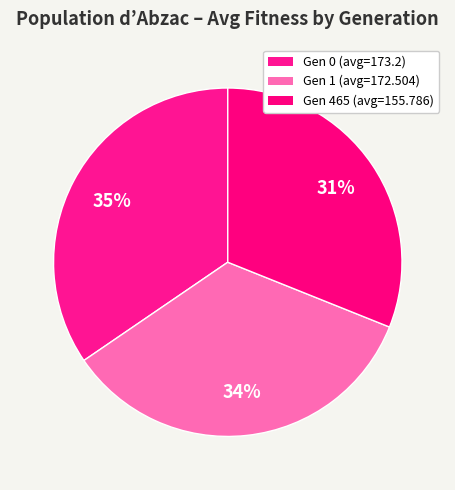

Does Gen 1 (avg=172.504) represent more than half of the total?

No